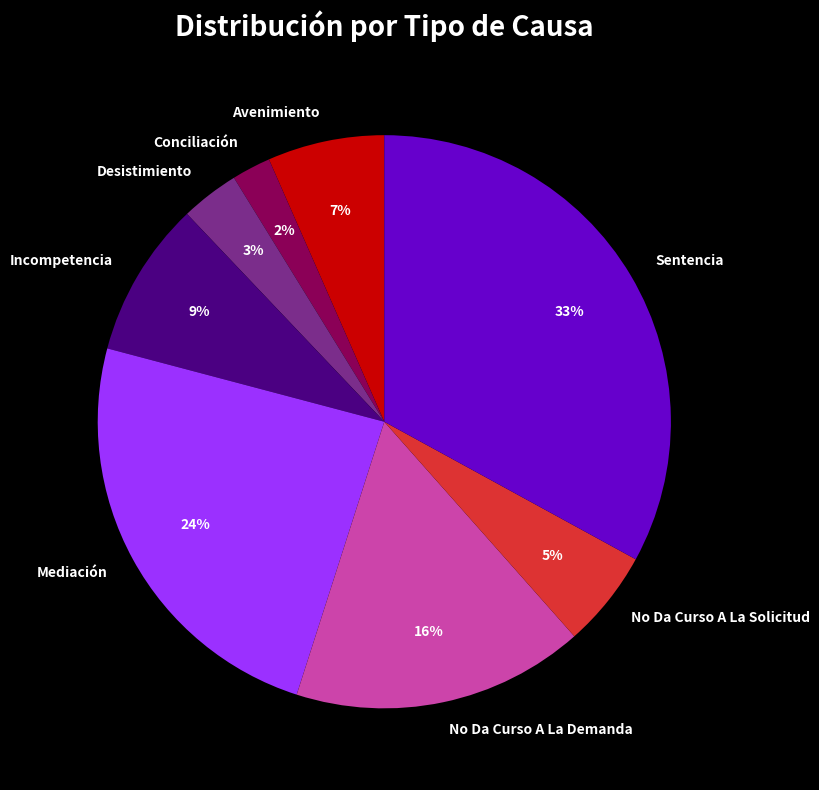

Which has a higher value, No Da Curso A La Demanda or Conciliación?

No Da Curso A La Demanda